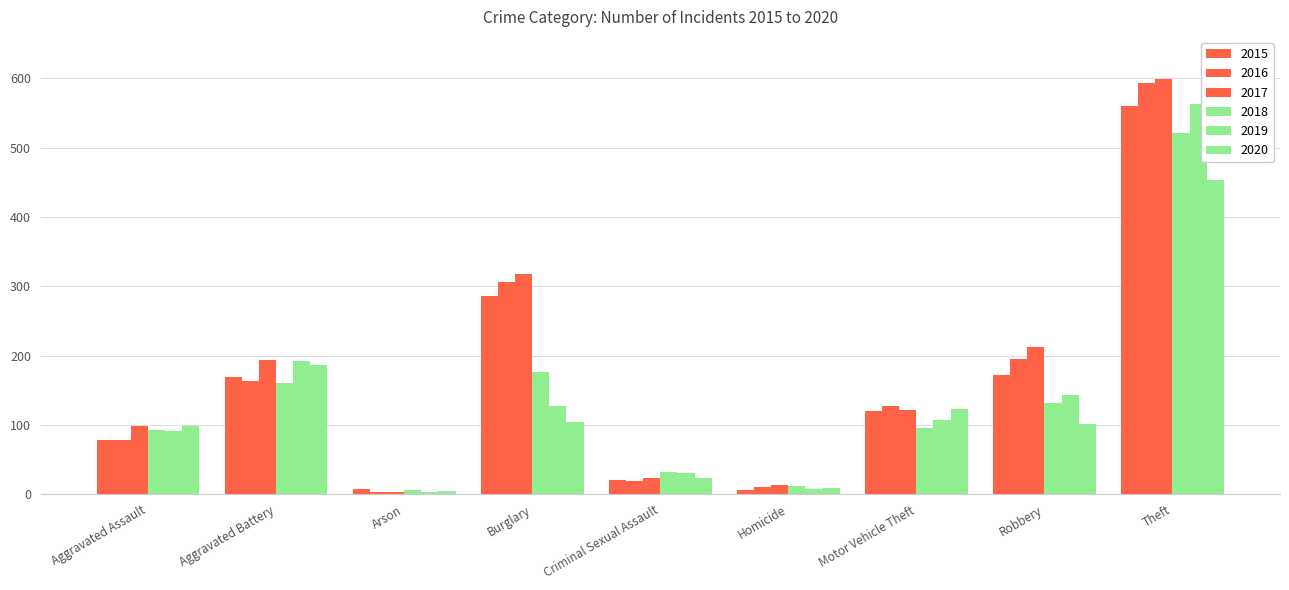

How many values in the 2017 series are below 122?

4